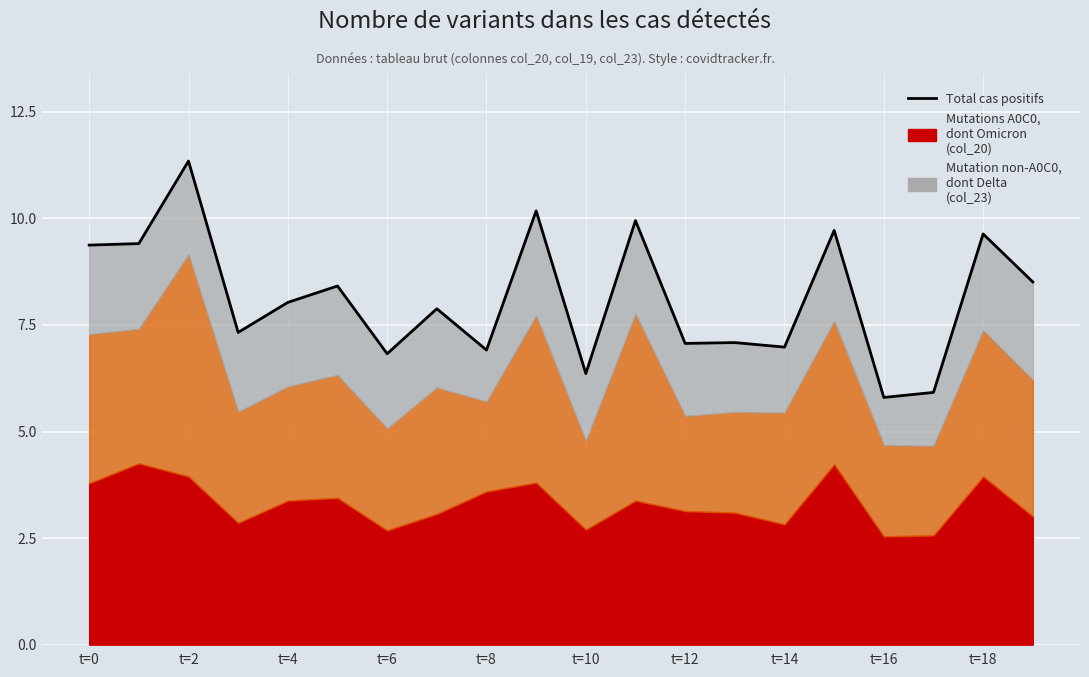

What is the change in value from t=18 to 11?

-0.2